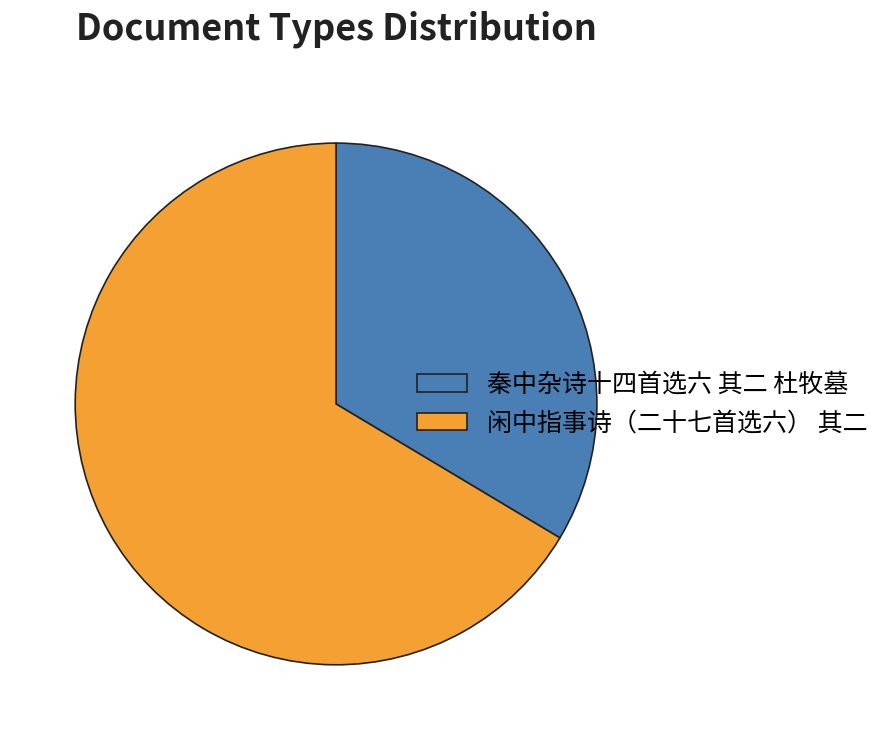

Which category has the biggest portion of the pie?

闲中指事诗（二十七首选六） 其二